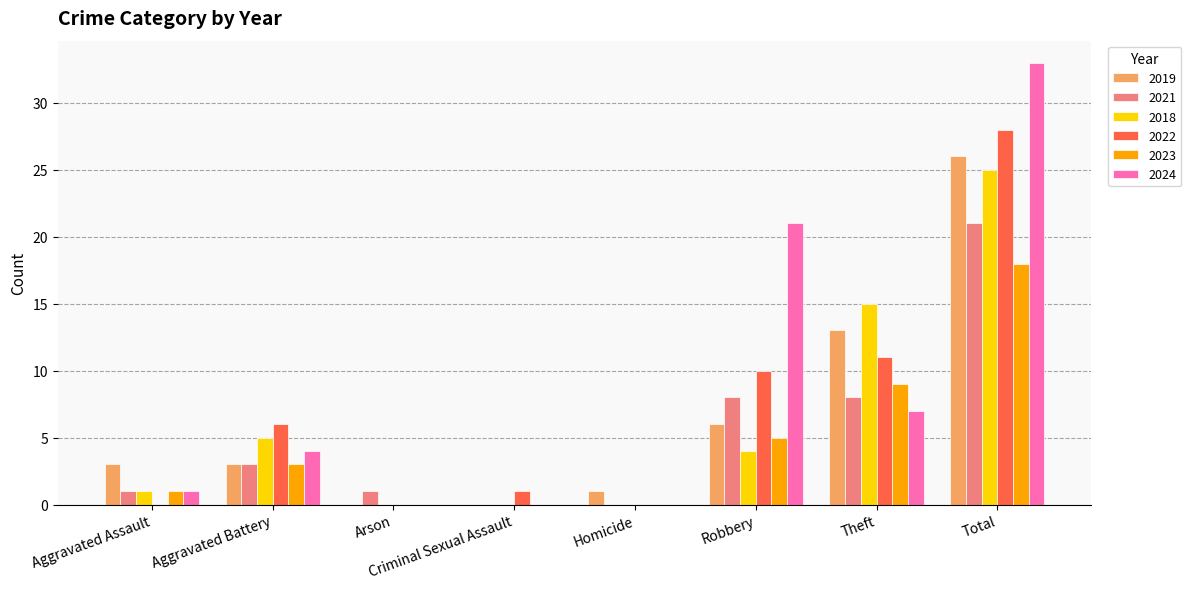

The value of 2024 at Total is 33. True or false?

True